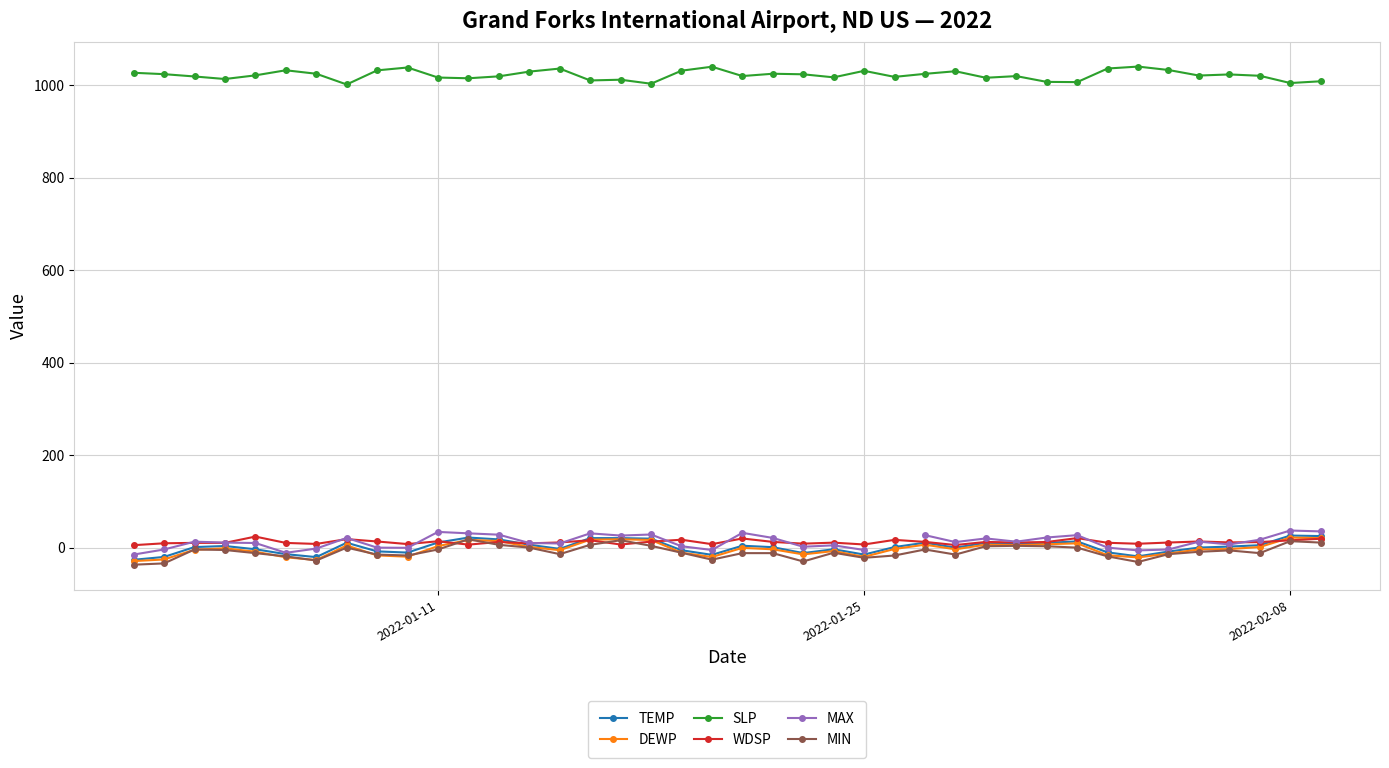

True or false: DEWP has more than 2 points higher than both neighbors.

True